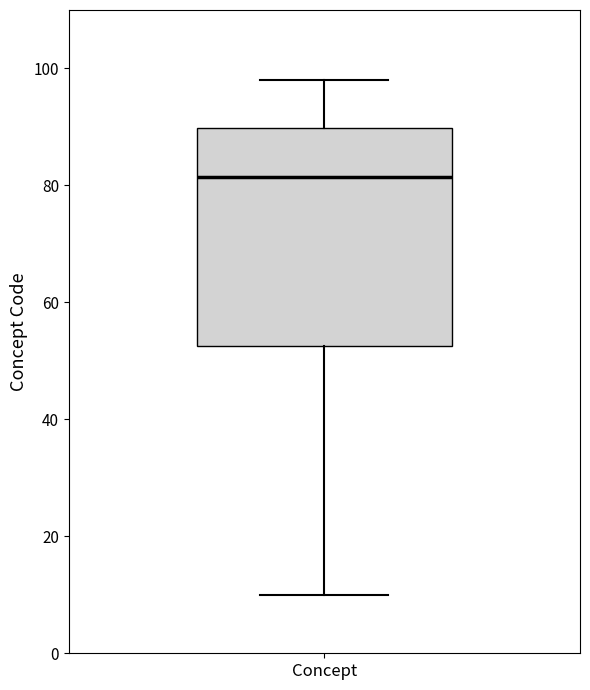

Transcribe this box plot: give where the median line is, the range the box spans, and where the two whiskers end, as read against the y-axis. The values are not printed on the chart, so give them approximately, as read against the axis.

median 82, box 52 to 90, whiskers 10 to 98